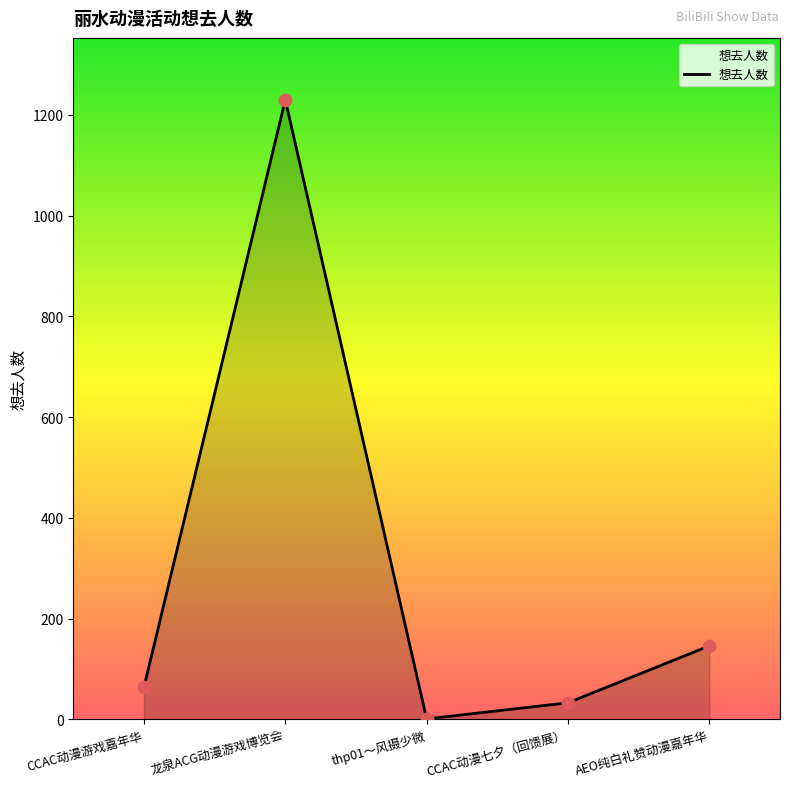

What is the change in value from CCAC动漫游戏嘉年华 to CCAC动漫七夕（回馈展）?

-31